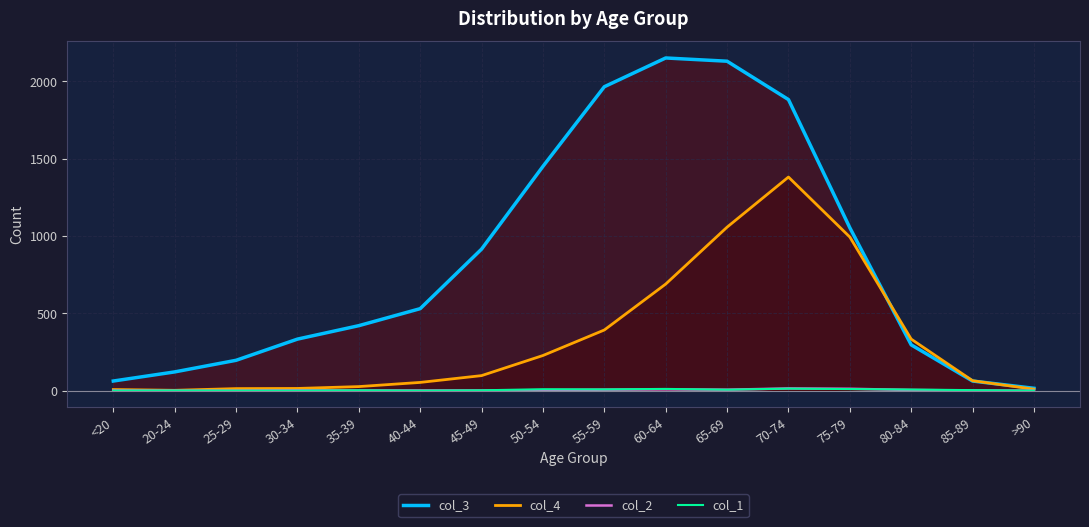

Which has a higher value, 85-89 or <20?

85-89